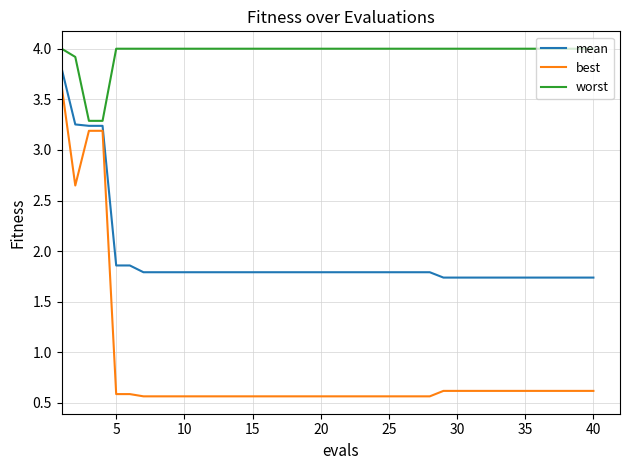

Which series has the largest total across all categories?

worst